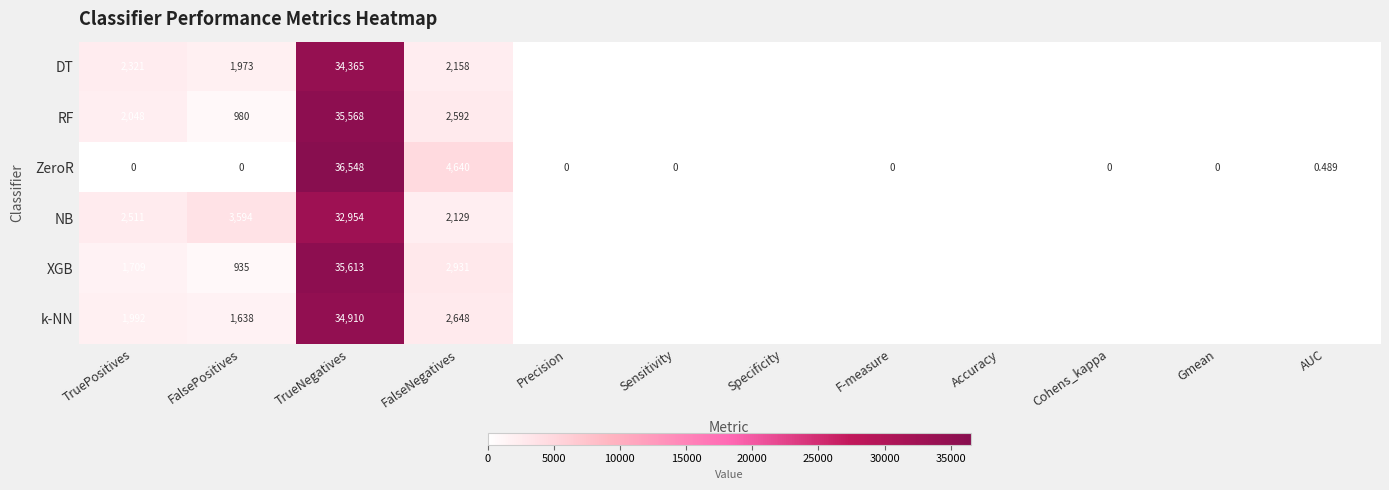

Which series has the largest range (max minus min)?

ZeroR